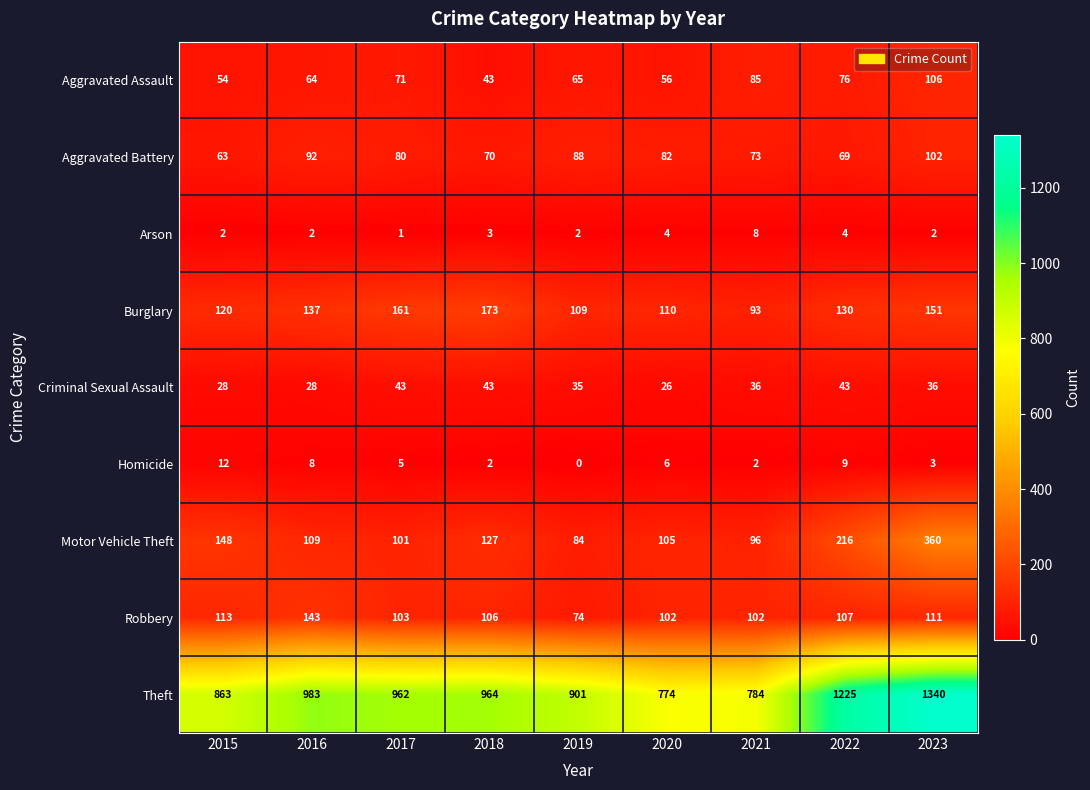

True or false: Criminal Sexual Assault has a value of 17 at 2022.

False